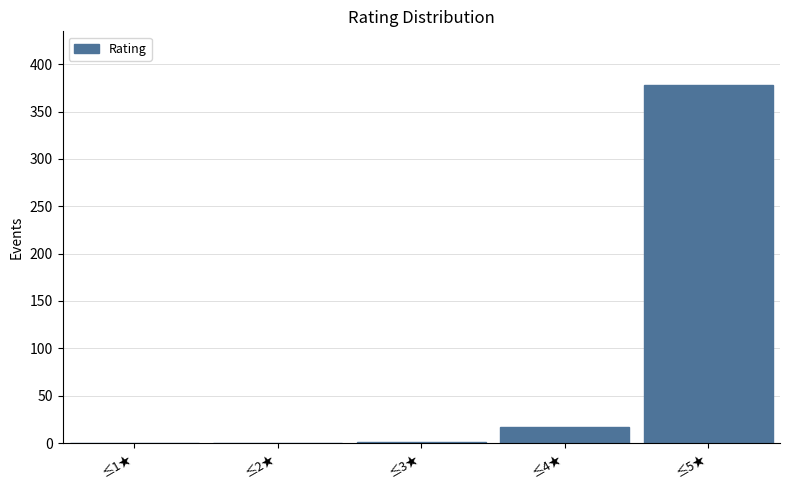

Which has a higher value, ≤4★ or ≤2★?

≤4★